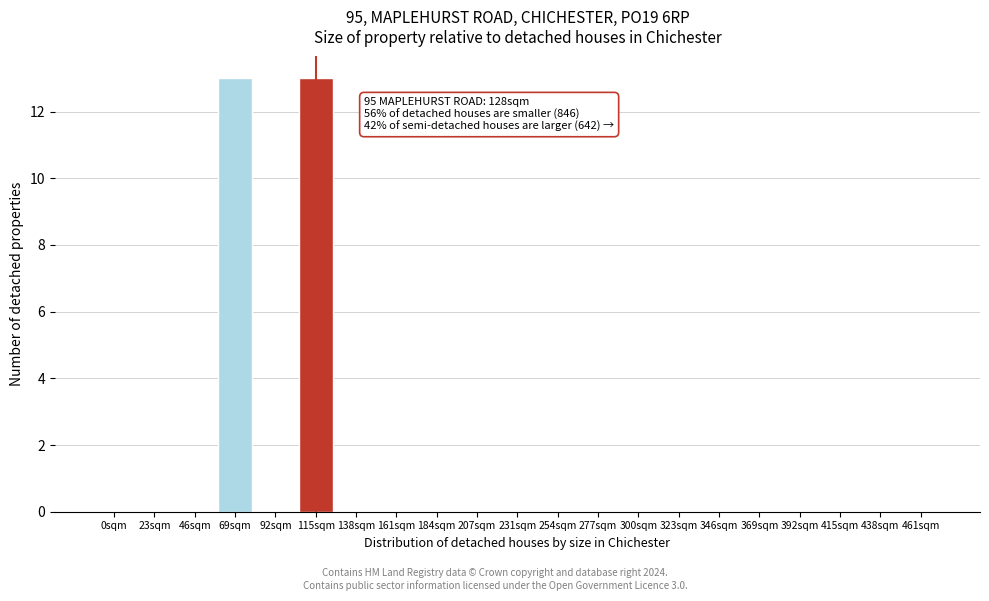

Reading left to right, transcribe all the data shown in this chart.

0sqm=0	23sqm=0	46sqm=0	69sqm=13	92sqm=0	115sqm=13	138sqm=0	161sqm=0	184sqm=0	207sqm=0	231sqm=0	254sqm=0	277sqm=0	300sqm=0	323sqm=0	346sqm=0	369sqm=0	392sqm=0	415sqm=0	438sqm=0	461sqm=0